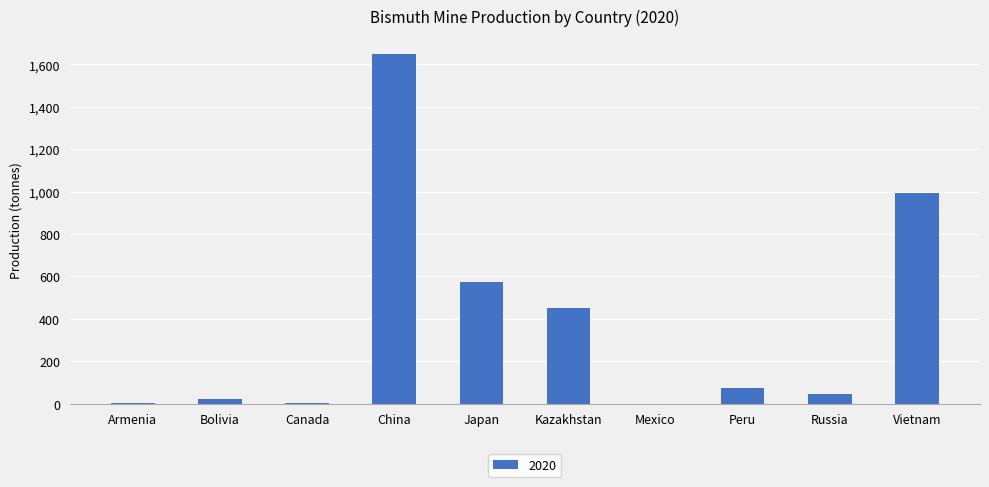

What is the greatest value displayed?

1650